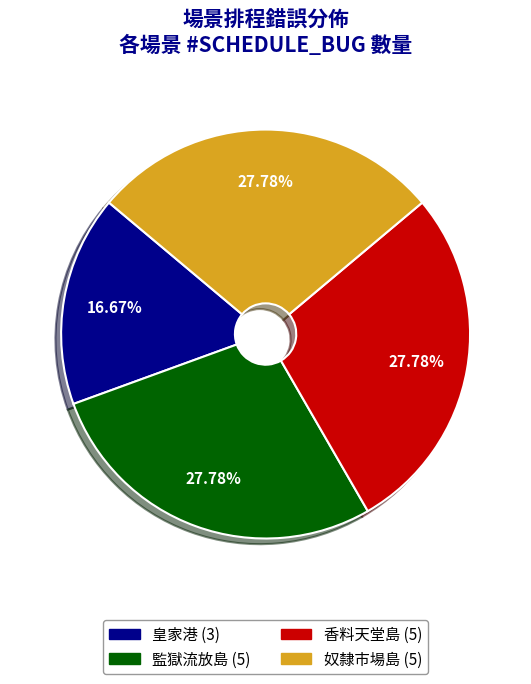

True or false: 監獄流放島 accounts for 28% of the total.

True